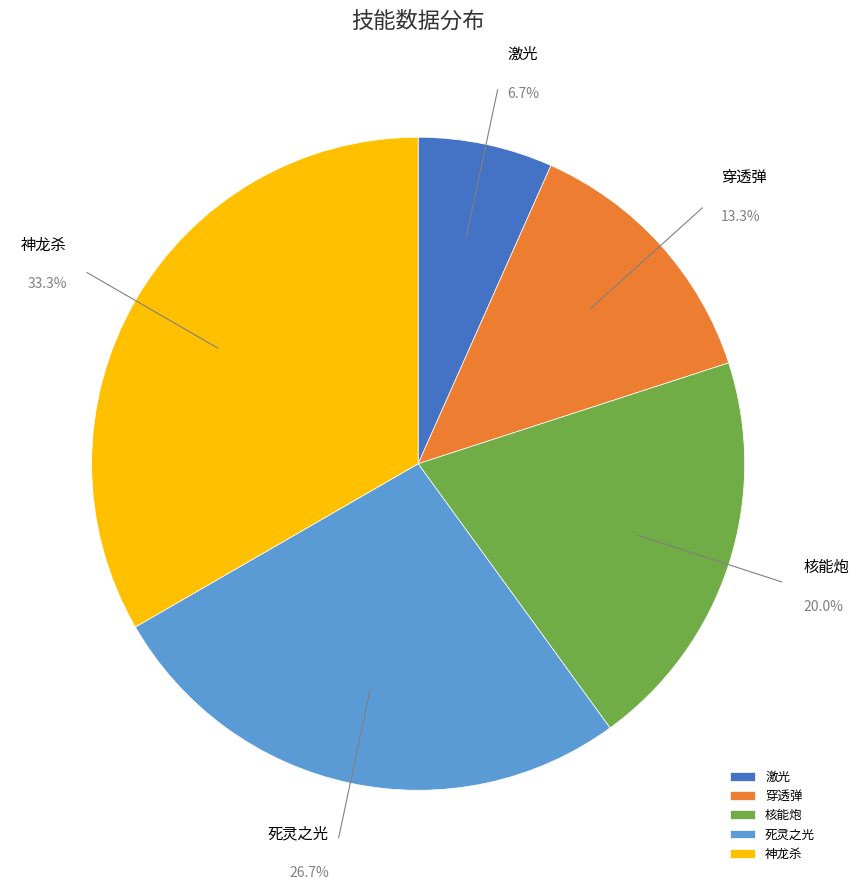

Which category has the smallest portion of the pie?

激光